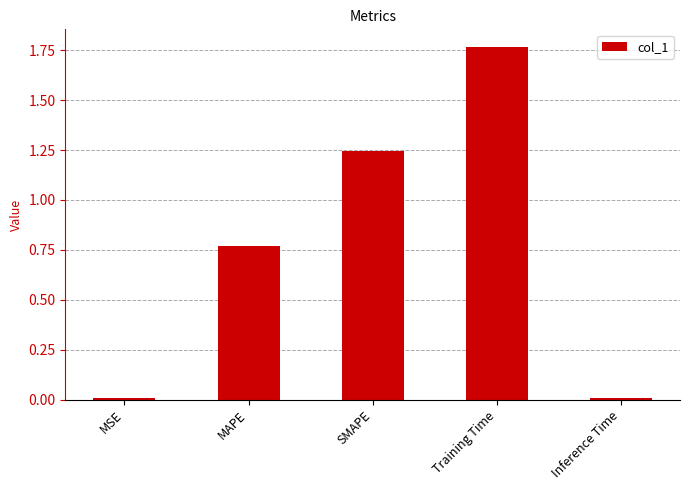

Which has a higher value, MAPE or SMAPE?

SMAPE